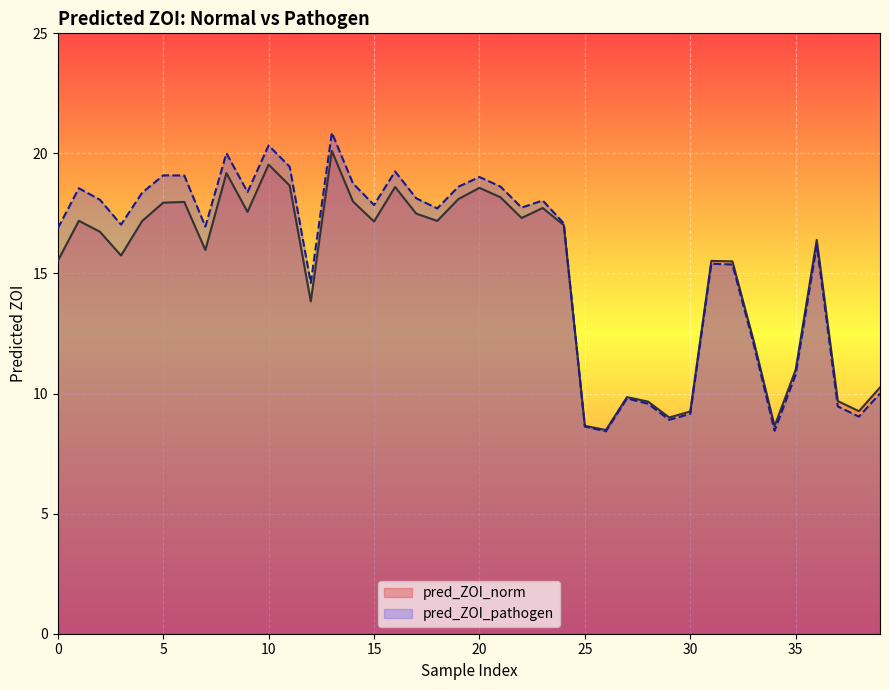

After their last crossing, which series has the higher values: pred_ZOI_pathogen or pred_ZOI_norm?

pred_ZOI_norm